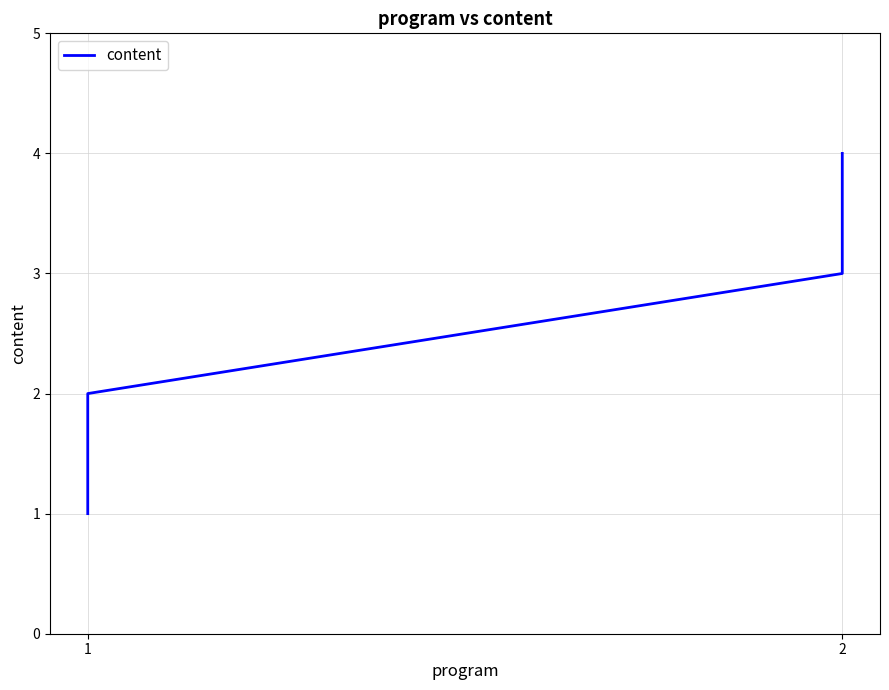

What is the smallest value displayed?

1